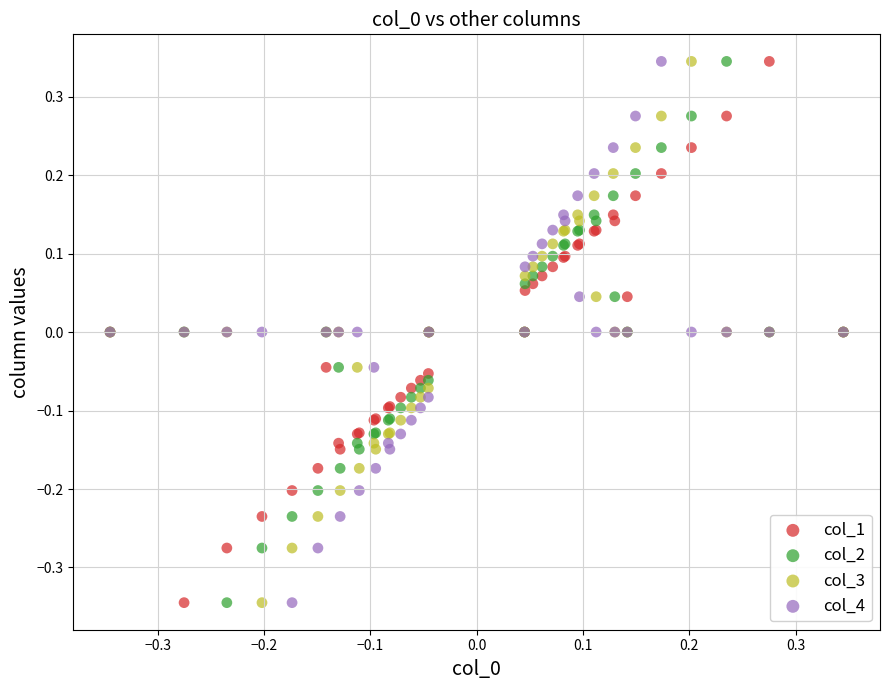

What is the X range (max minus min) for the scatter plot?

0.7